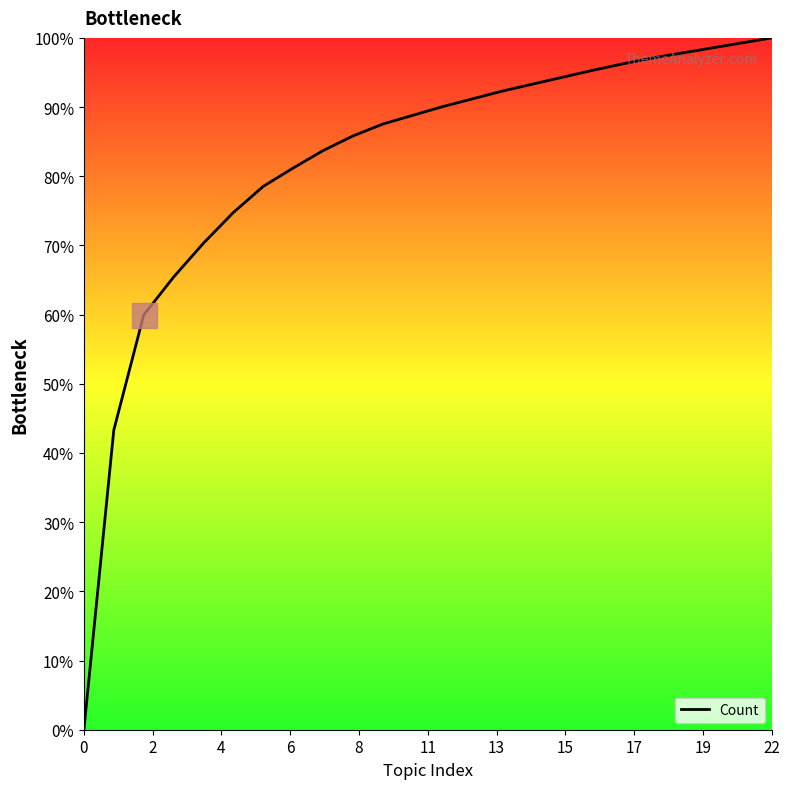

What is the maximum value shown in the chart?

100.0